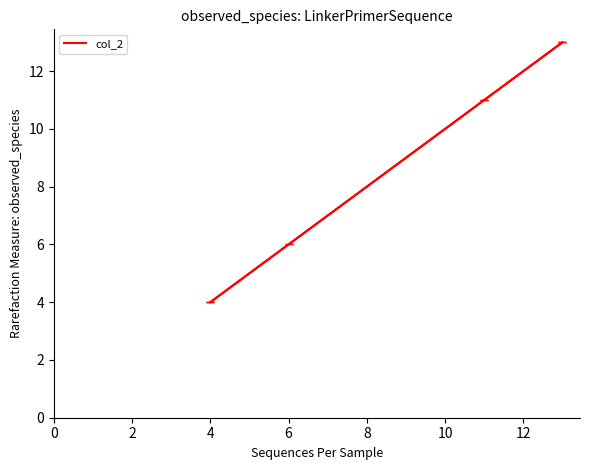

What is the minimum value shown in the chart?

4